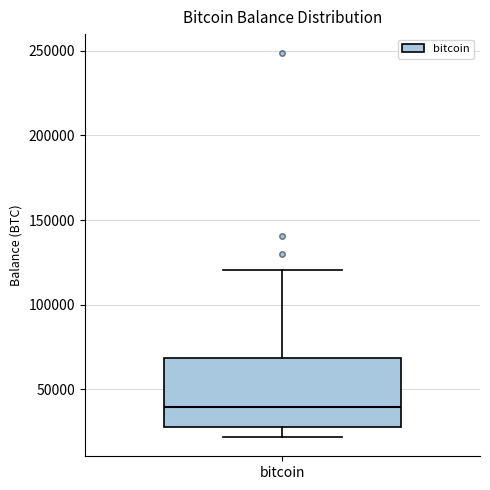

Where does the median line of the box for bitcoin sit on the y-axis? The values are not printed on the chart, so give them approximately, as read against the axis.

40000